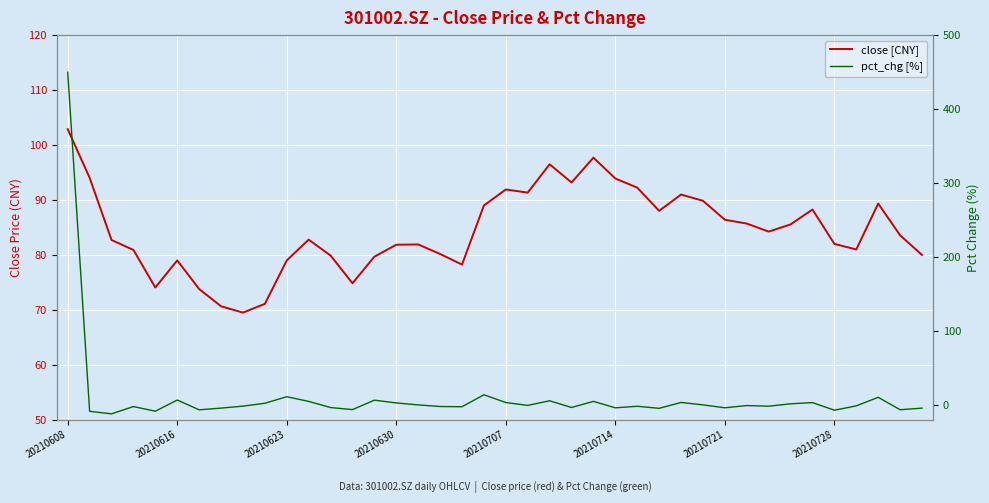

The value of close [CNY] at 20210630 is 30.2. True or false?

False